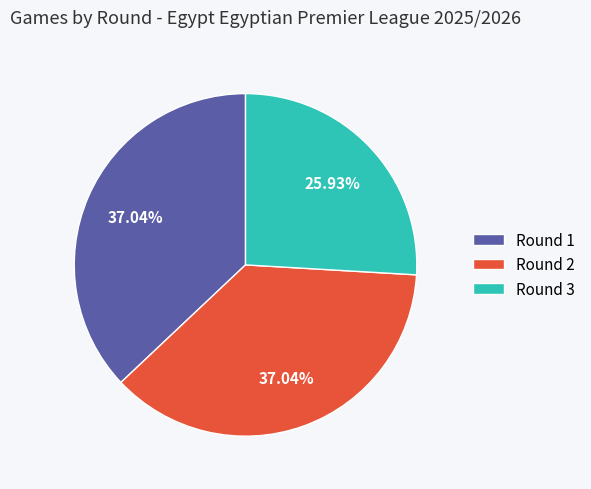

What is the smallest slice in the pie chart?

Round 3